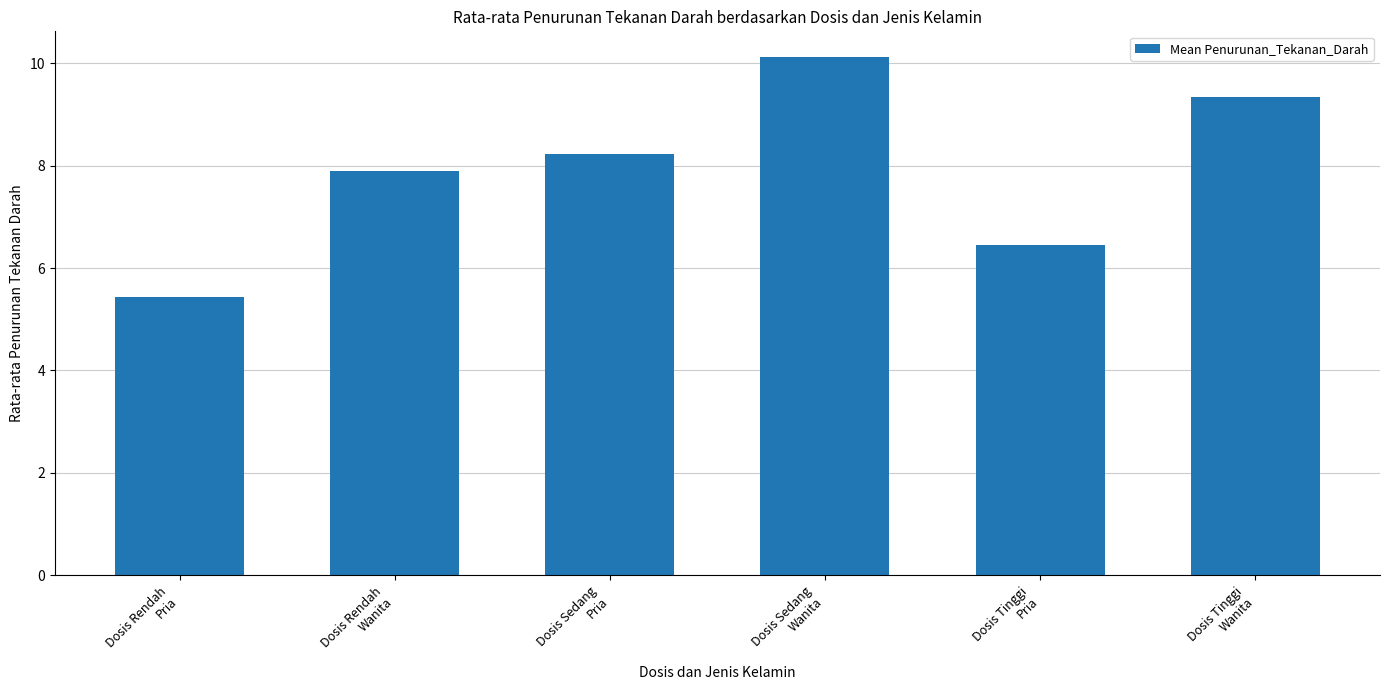

What is the difference between the maximum and second lowest values?

3.7